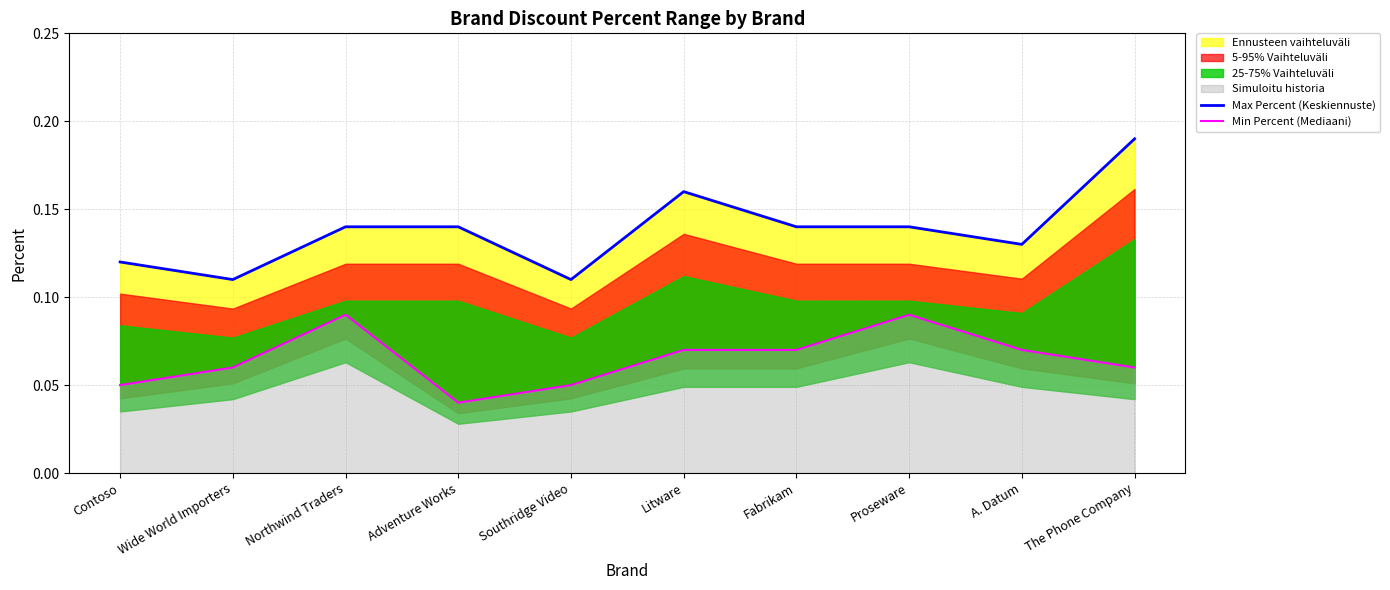

At how many categories does at least one series exceed 0?

10